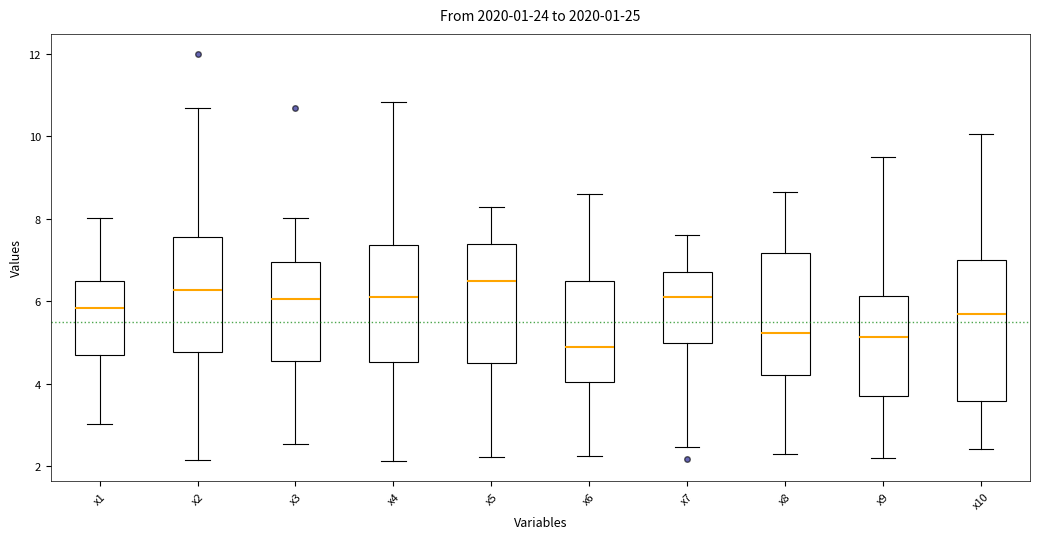

Reading left to right, transcribe this box plot: for each box, give where its median line is, the range the box spans, and where its two whiskers end, as read against the y-axis. The values are not printed on the chart, so give them approximately, as read against the axis.

x1: median 5.8, box 4.6 to 6.4, whiskers 3.0 to 8.0
x2: median 6.2, box 4.8 to 7.6, whiskers 2.2 to 10.6
x3: median 6.0, box 4.6 to 7.0, whiskers 2.6 to 8.0
x4: median 6.2, box 4.6 to 7.4, whiskers 2.2 to 10.8
x5: median 6.4, box 4.4 to 7.4, whiskers 2.2 to 8.2
x6: median 4.8, box 4.0 to 6.4, whiskers 2.2 to 8.6
x7: median 6.2, box 5.0 to 6.8, whiskers 2.4 to 7.6
x8: median 5.2, box 4.2 to 7.2, whiskers 2.2 to 8.6
x9: median 5.2, box 3.8 to 6.2, whiskers 2.2 to 9.4
x10: median 5.6, box 3.6 to 7.0, whiskers 2.4 to 10.0